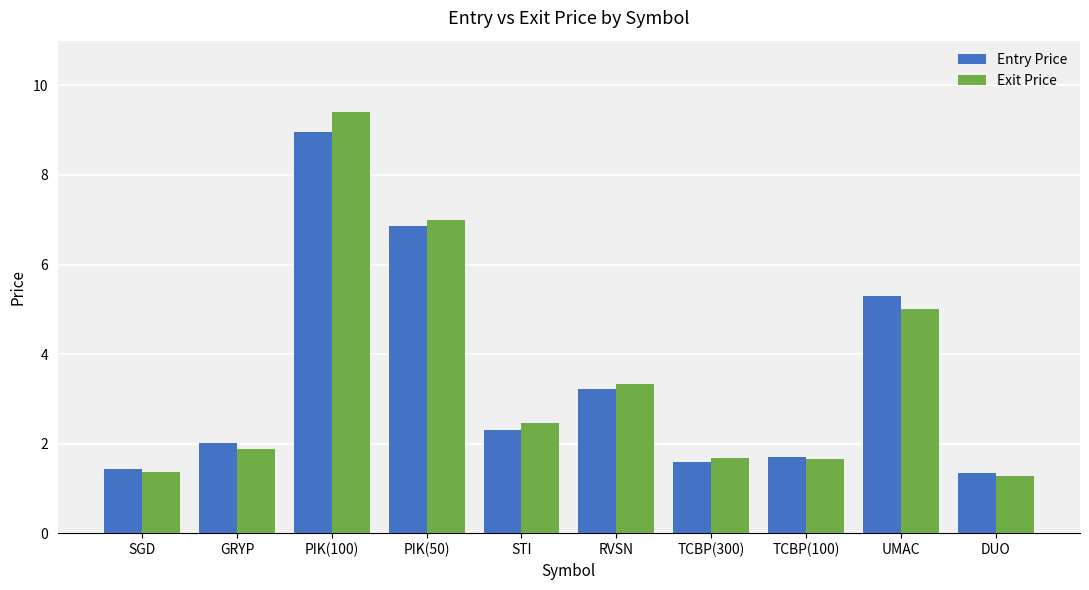

Rank the series by their maximum value, from highest to lowest.

Exit Price, Entry Price